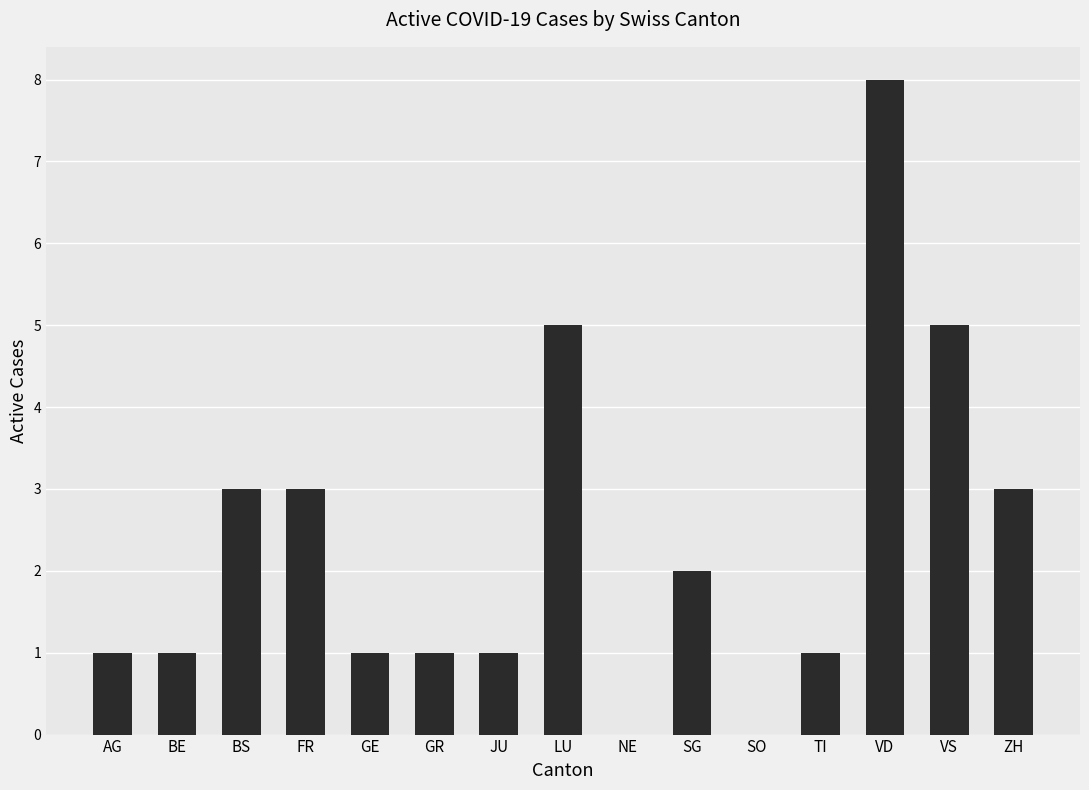

At which category does the chart reach its peak across all series?

VD